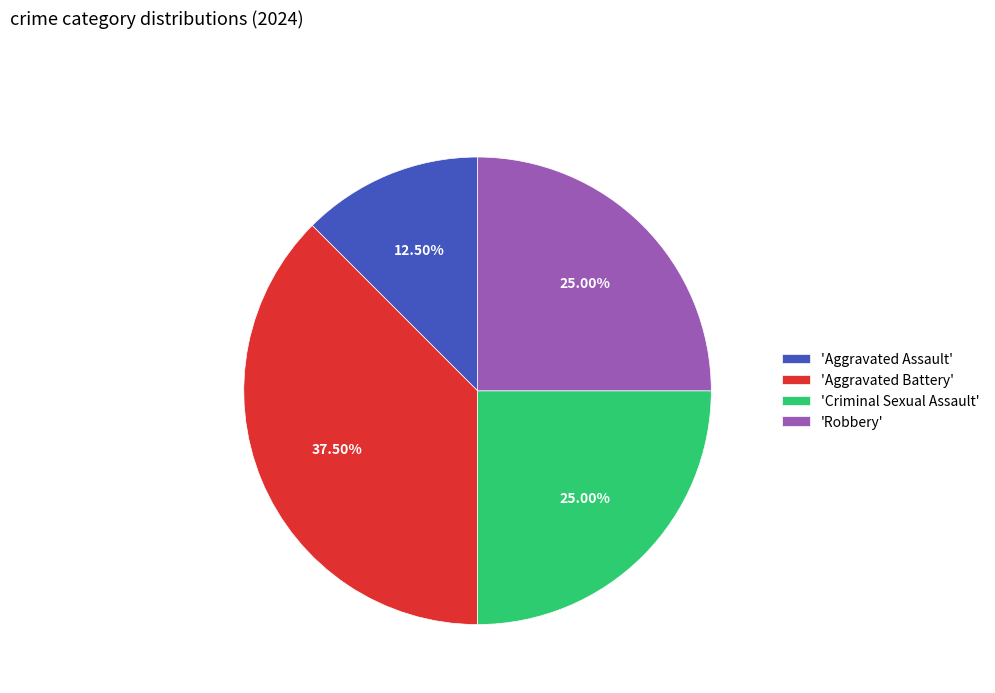

What is the largest slice in the pie chart?

'Aggravated Battery'